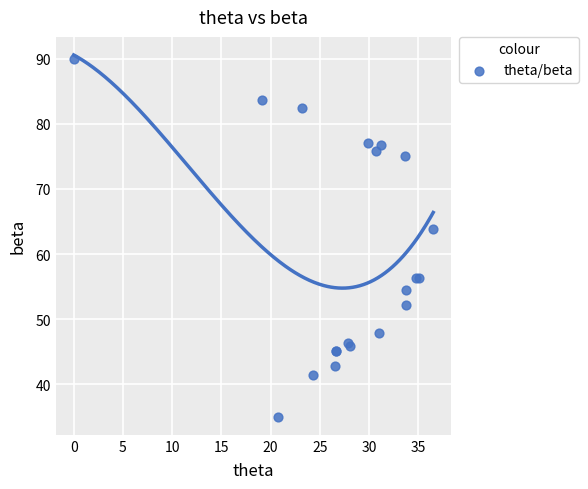

What Y value in the scatter plot is closest to 62?

63.8